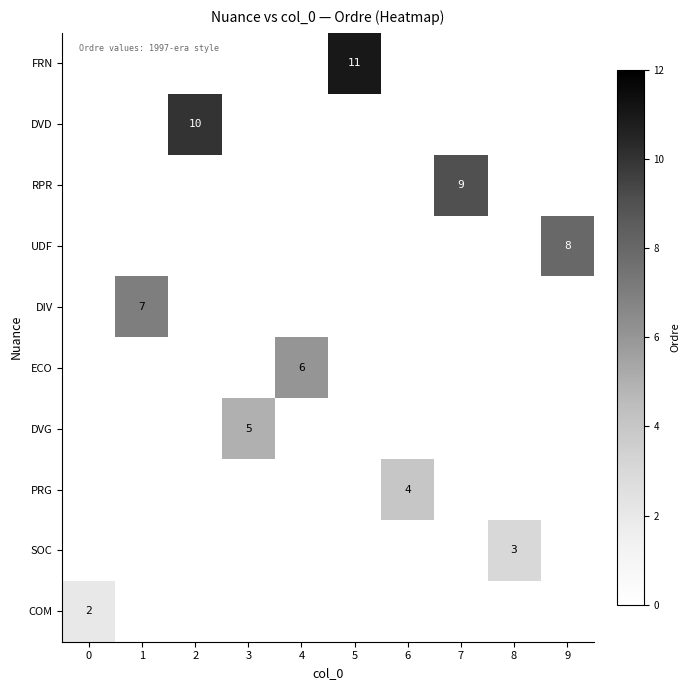

Is it true that ECO equals 8 at 4?

False